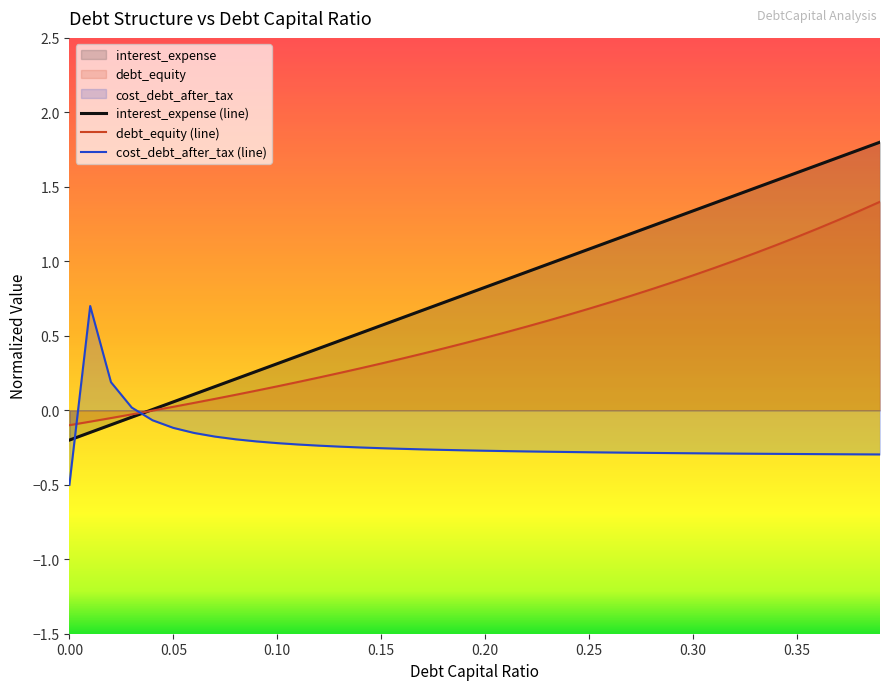

Does the chart display data point markers on the line(s)?

No